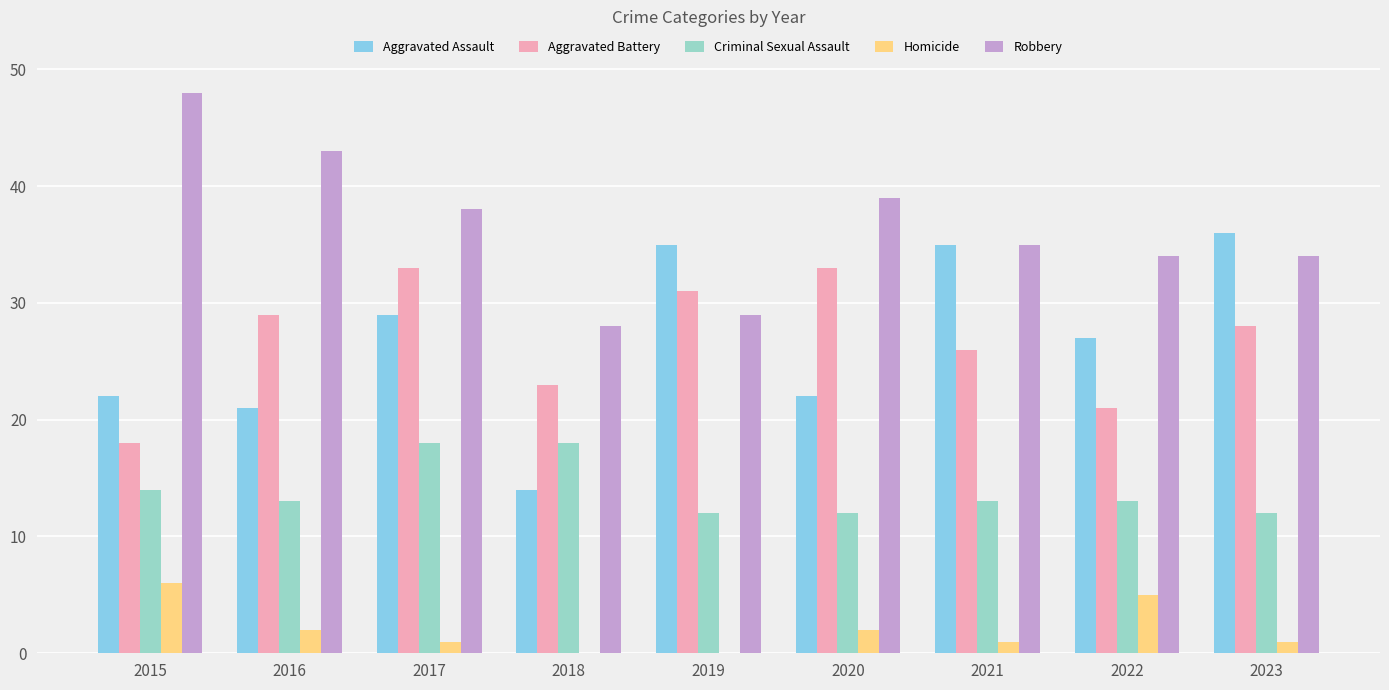

Which series changed the most between 2015 and 2018?

Robbery